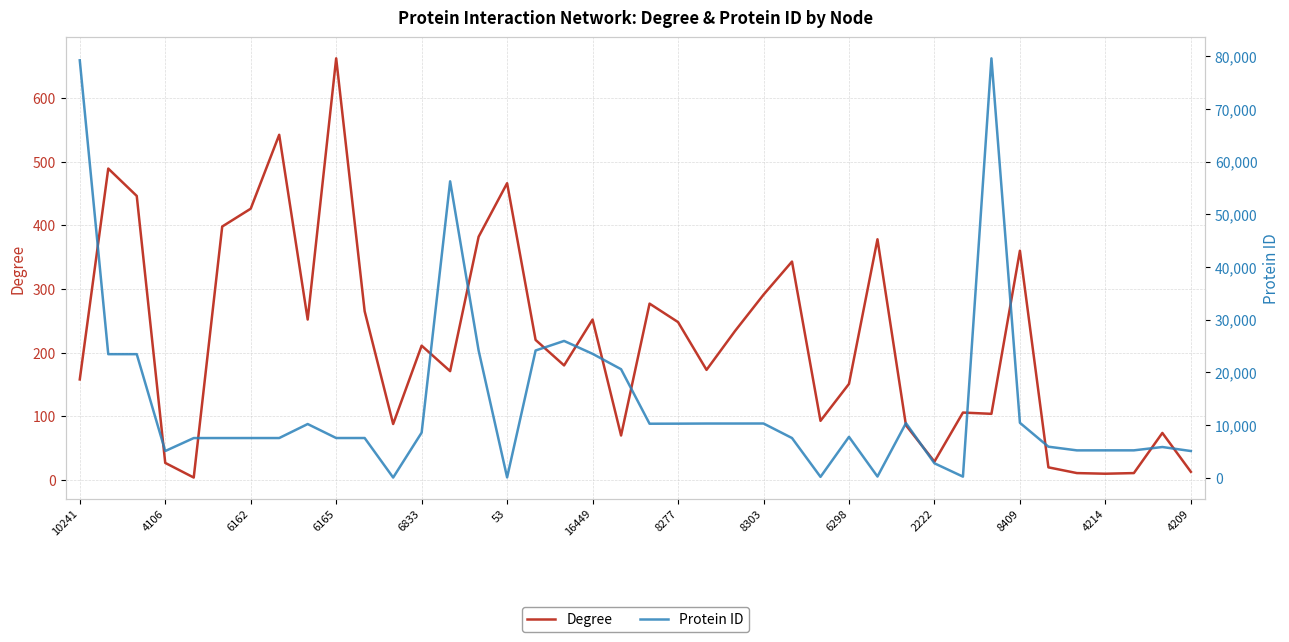

After their last crossing, which series has the higher values: Degree or Protein ID?

Protein ID